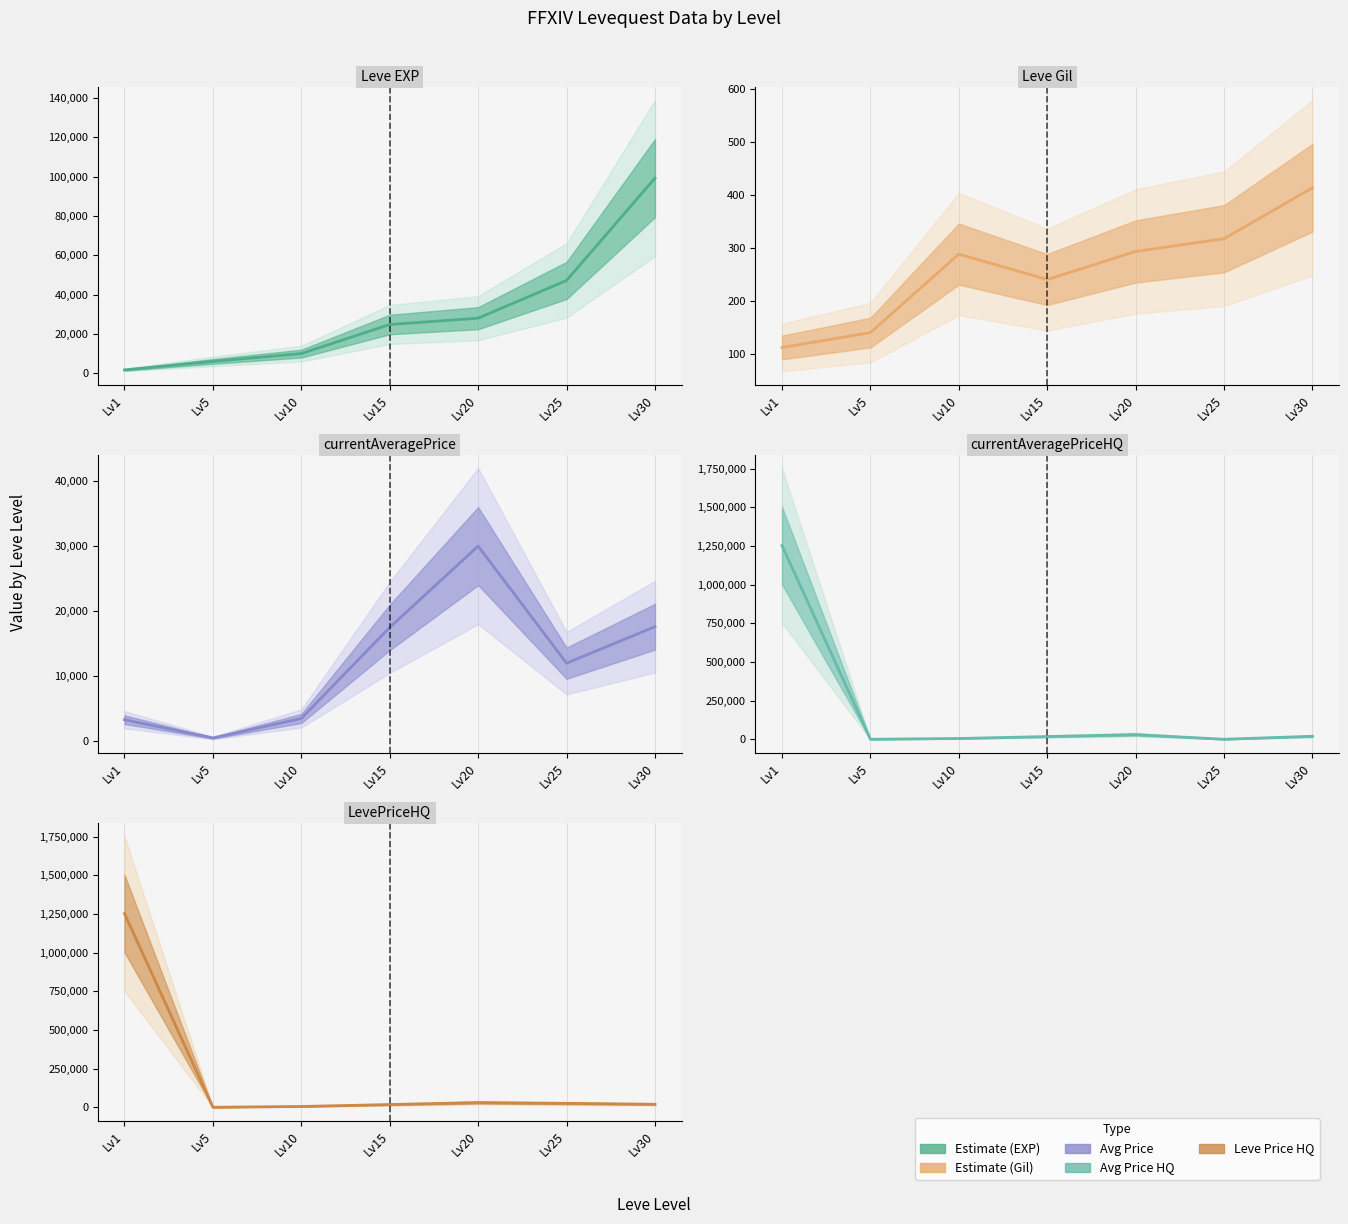

At which label does currentAveragePriceHQ first exceed 17500?

Lv1